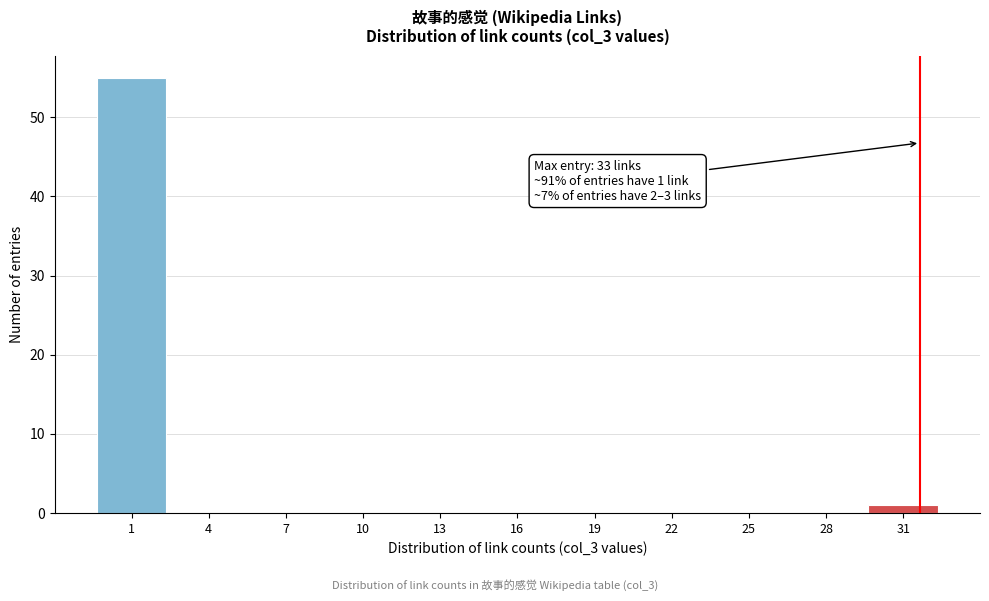

Reading left to right, extract all data points from this chart.

1=55	4=0	7=0	10=0	13=0	16=0	19=0	22=0	25=0	28=0	31=1